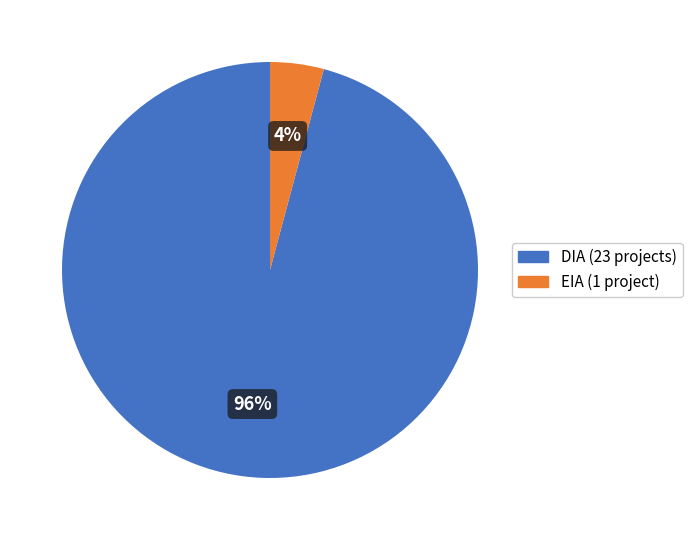

To the nearest percent, what portion does DIA represent?

96%